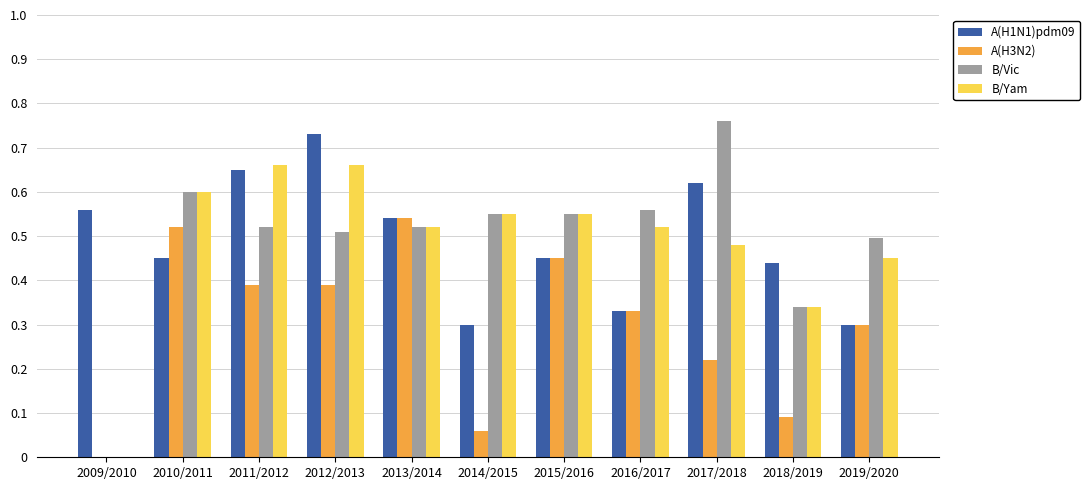

True or false: A(H3N2) has a value of -0.3 at 2009/2010.

False